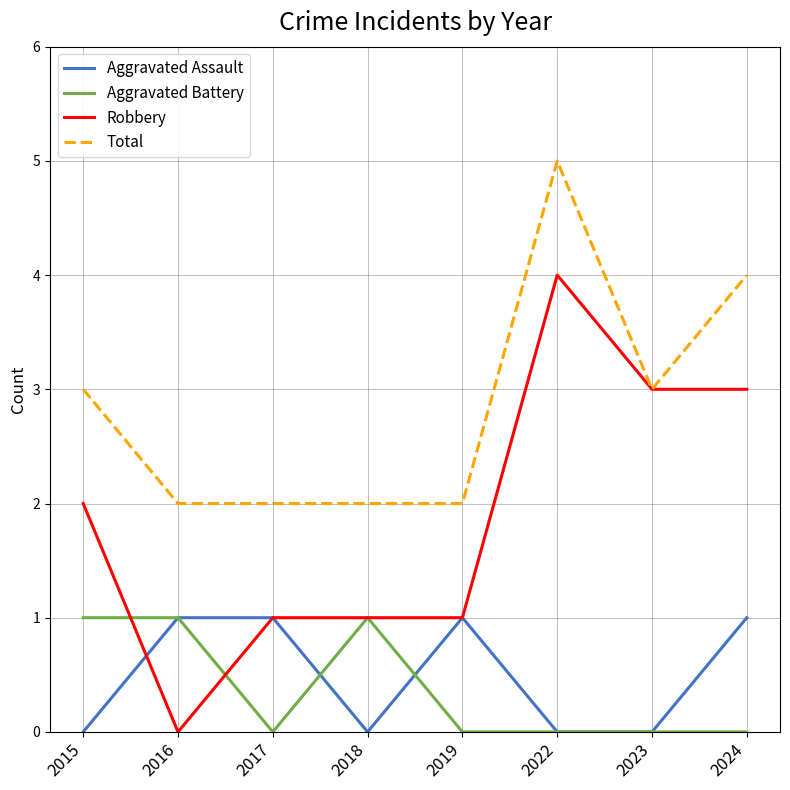

What is the difference between the maximum and minimum values in the Aggravated Battery series?

1